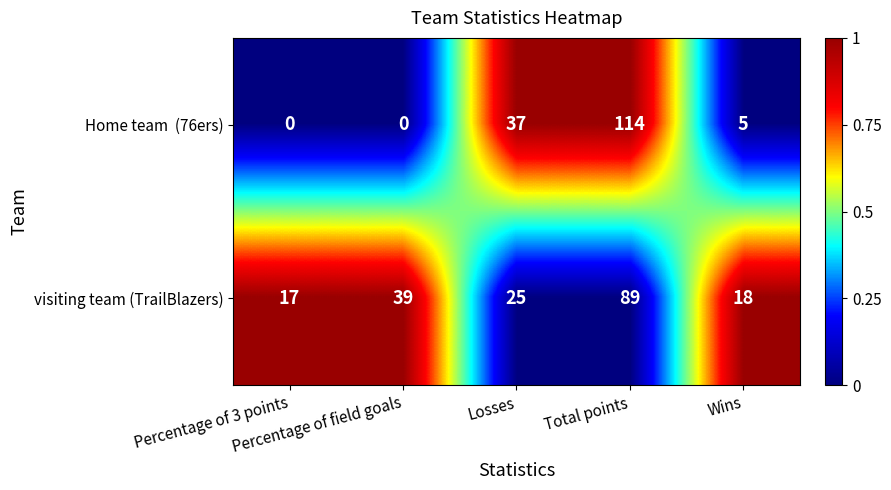

What is the highest value of the visiting team (TrailBlazers) series?

89